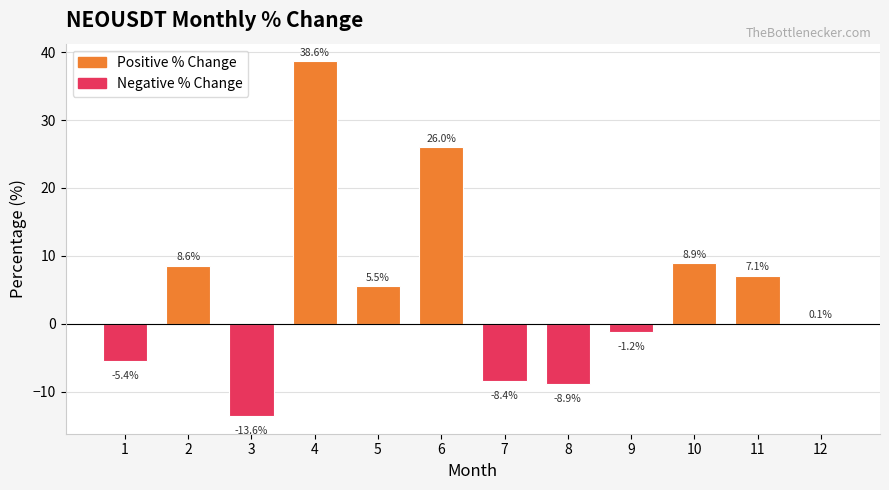

Which has a higher value, 10 or 11?

10